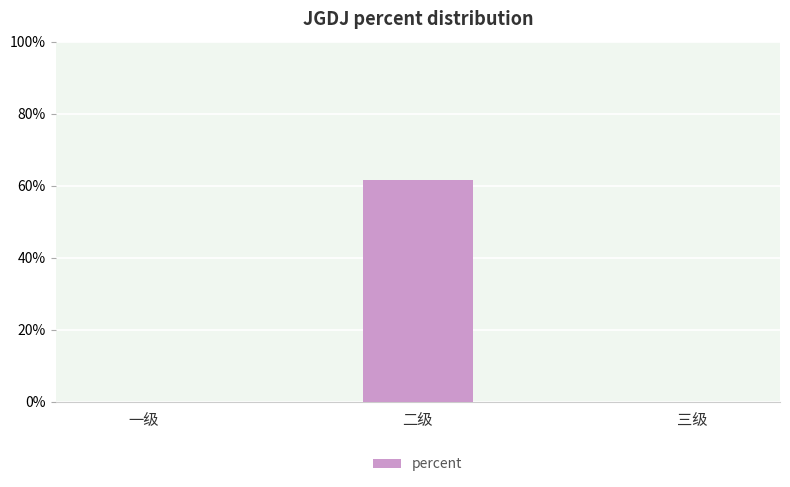

Are the bars horizontal?

No